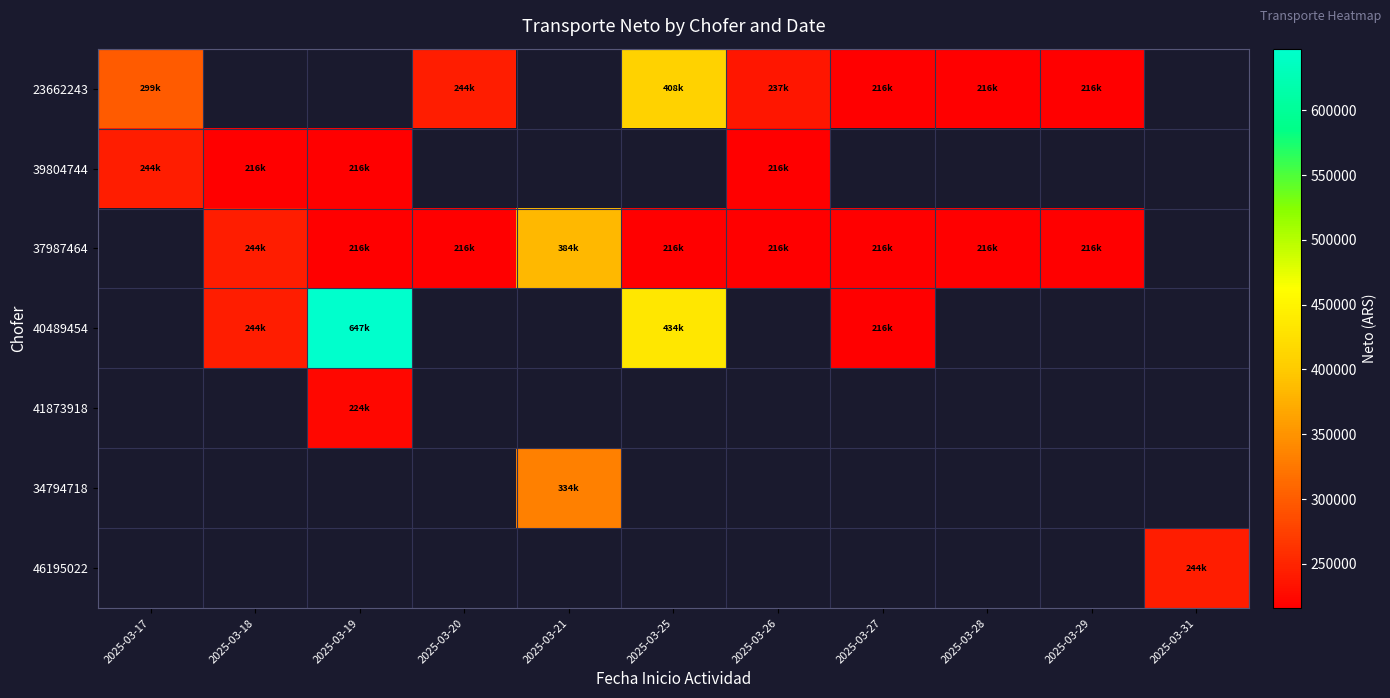

How many positive values does the 23662243 series have?

7